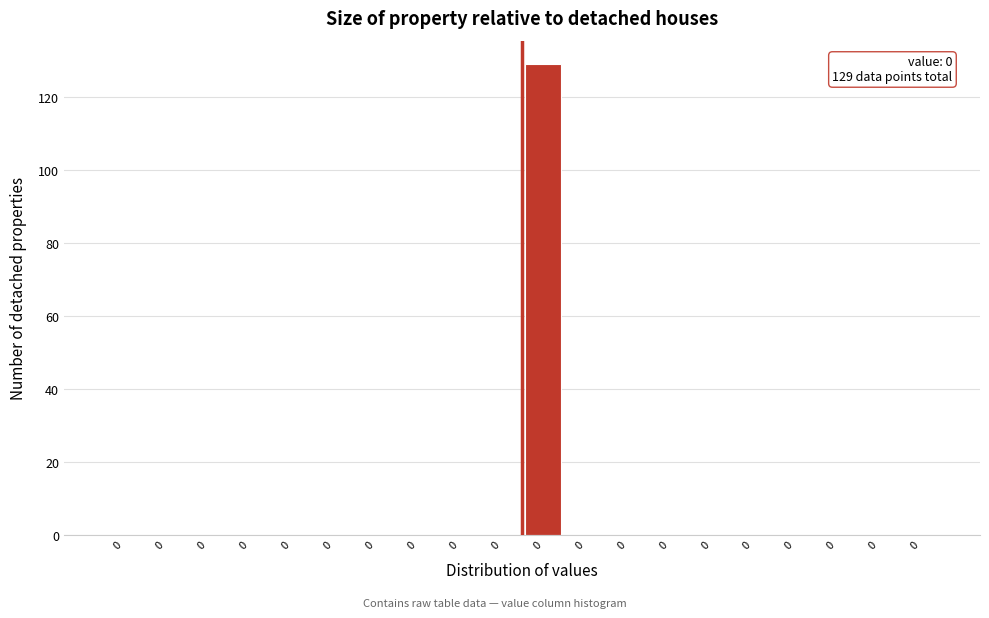

Count the number of categories in the chart.

20